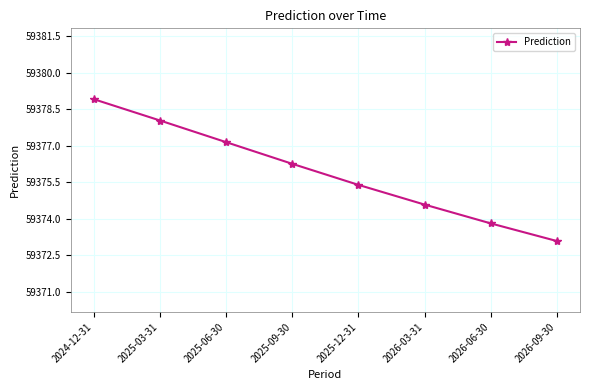

What is the label of the 2nd point from the left?

2025-03-31